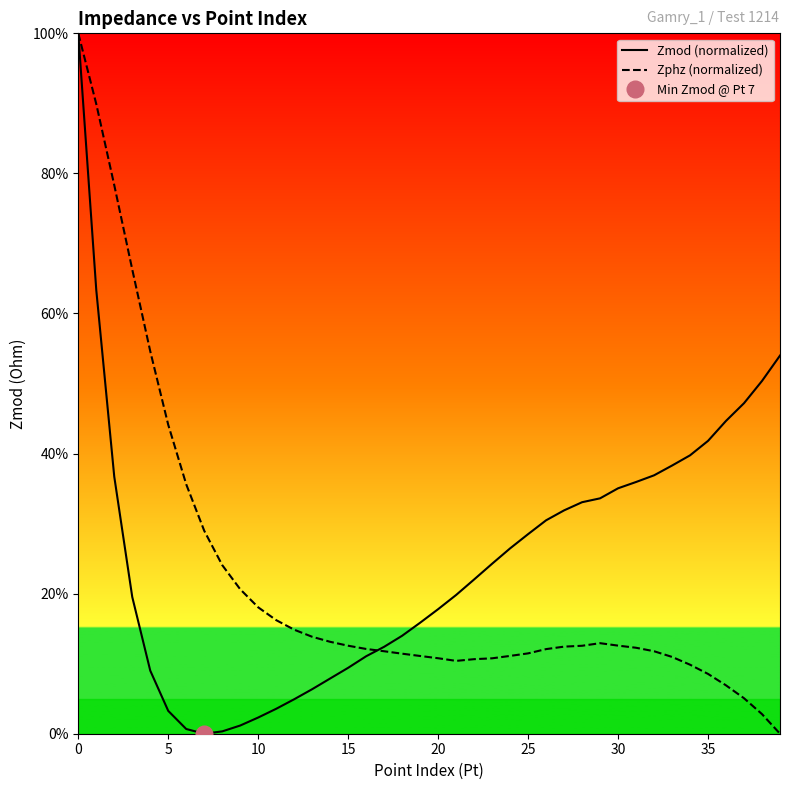

After their last crossing, which series has the higher values: Zphz (normalized) or Zmod (normalized)?

Zmod (normalized)